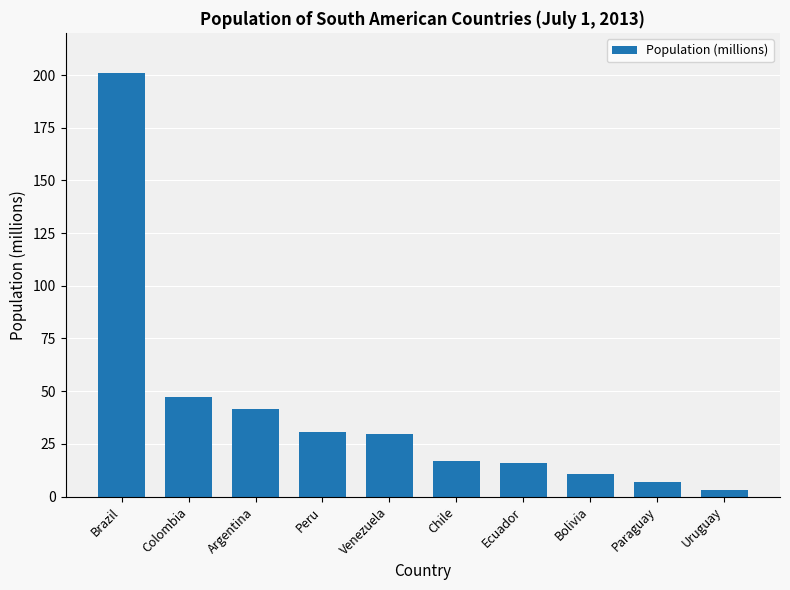

What is the average value?

40.3